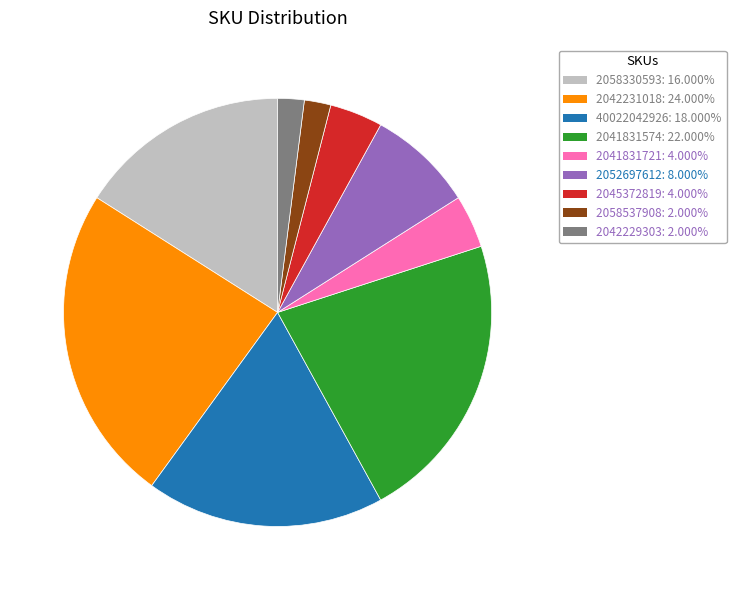

Which category has the biggest portion of the pie?

2042231018